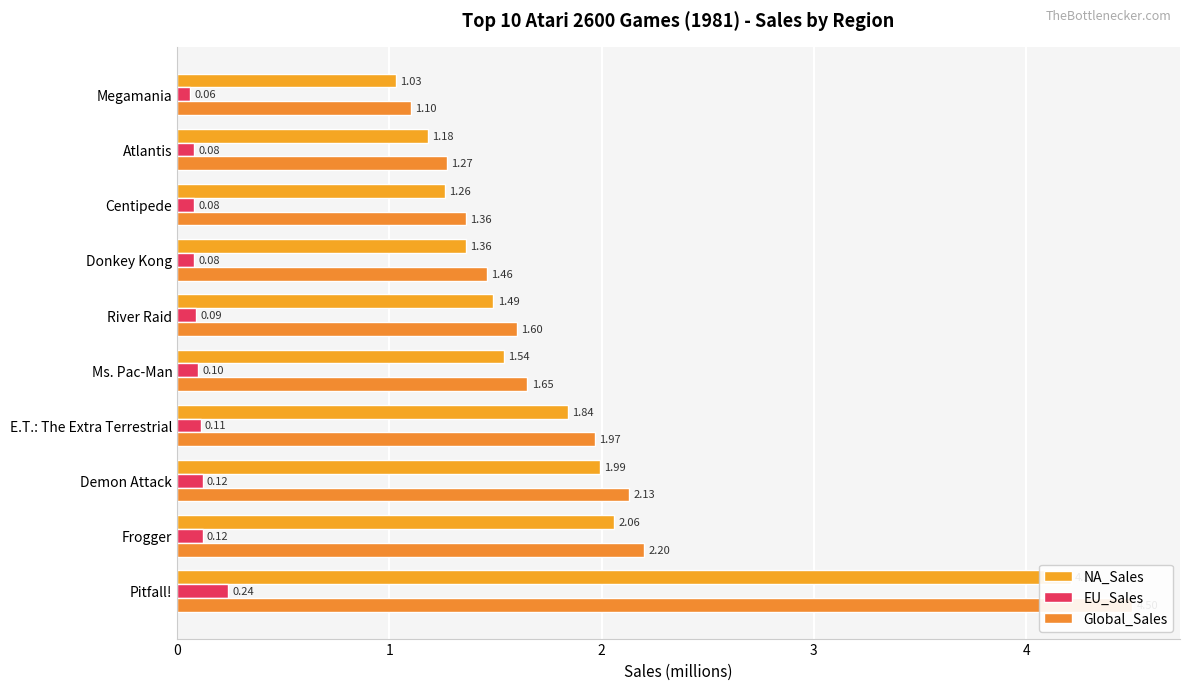

What is the difference between the highest and lowest values at E.T.: The Extra Terrestrial?

1.9